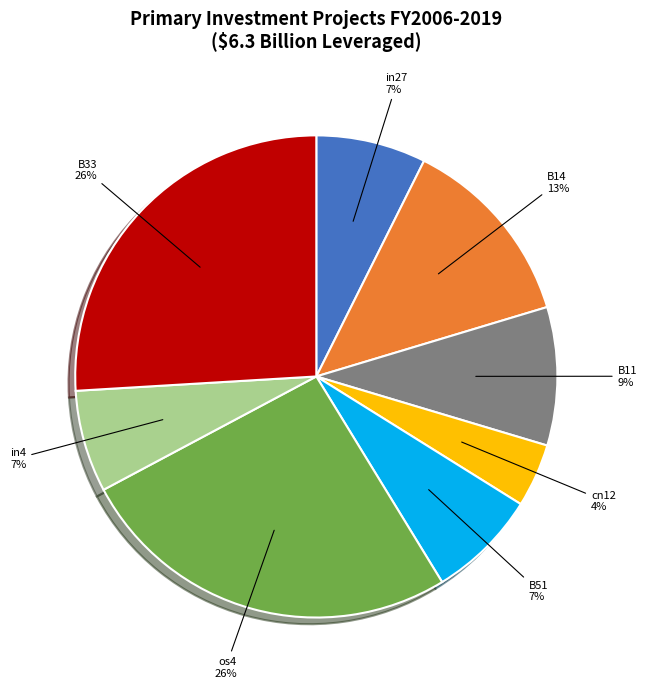

Is there any slice that represents more than half of the pie?

No